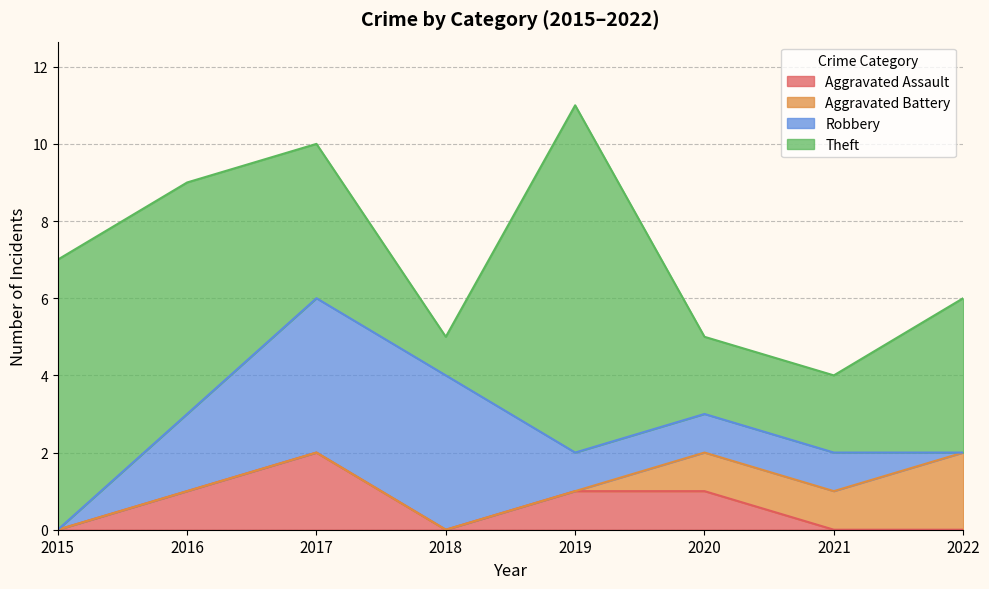

In Theft, how many points are lower than both neighbors (excluding endpoints)?

1